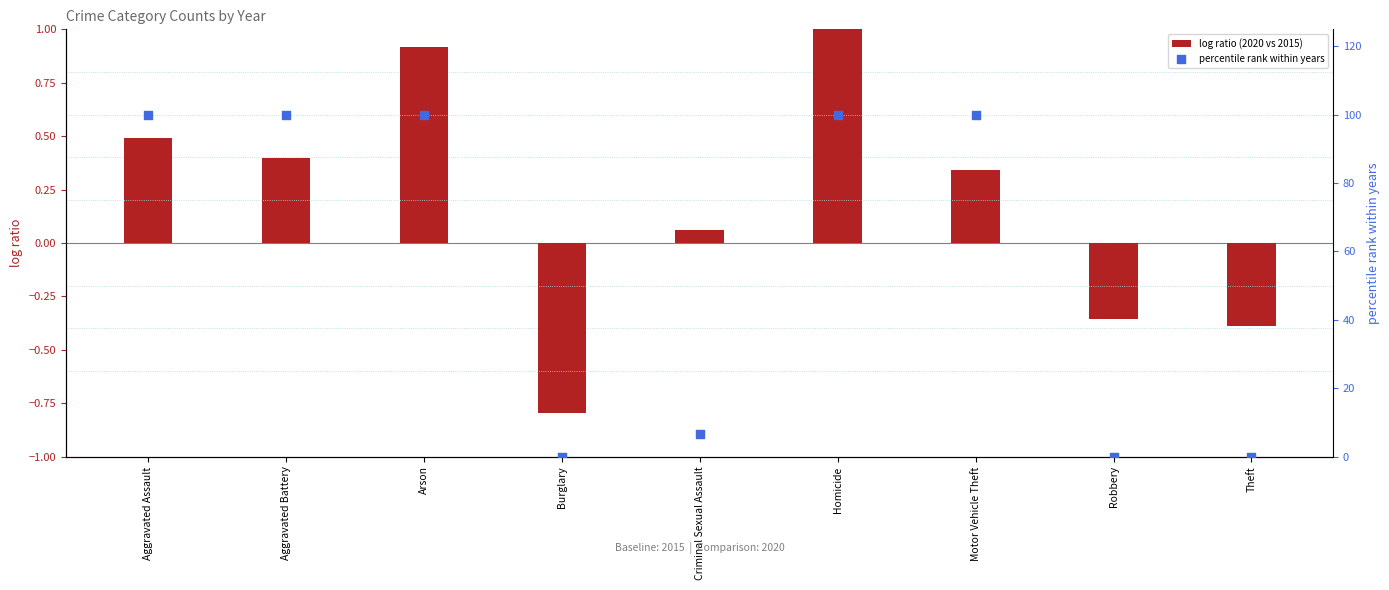

Which series contains the lowest Y value?

log ratio (2020 vs 2015)